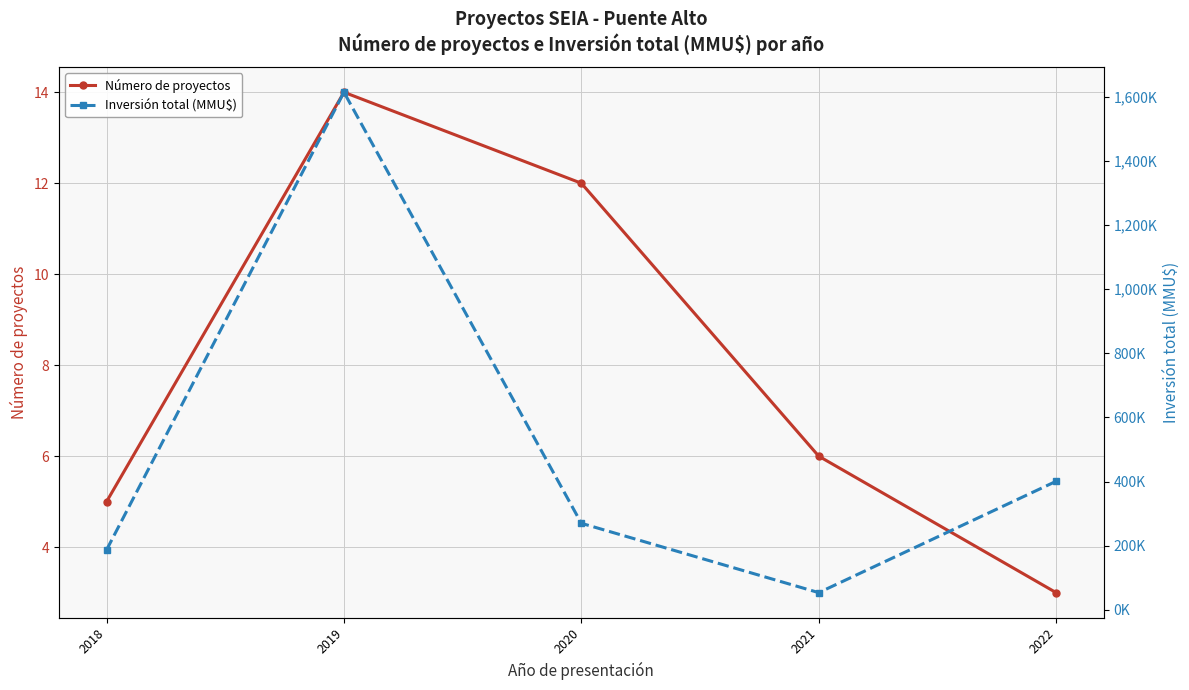

At which category does Inversión total (MMU$) reach its first local peak?

2019